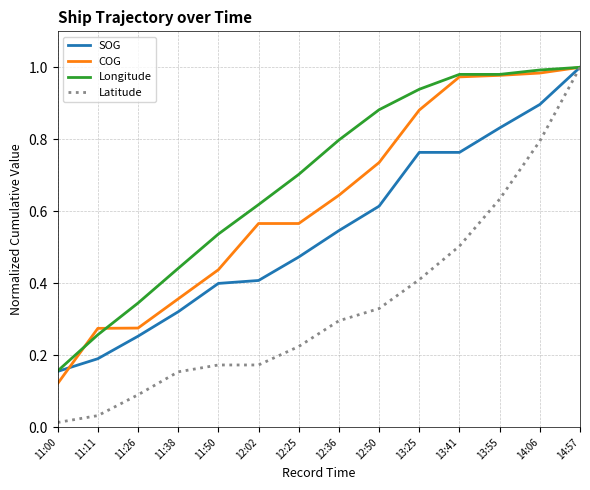

True or false: COG has a value of 0.7 at 12:50.

True